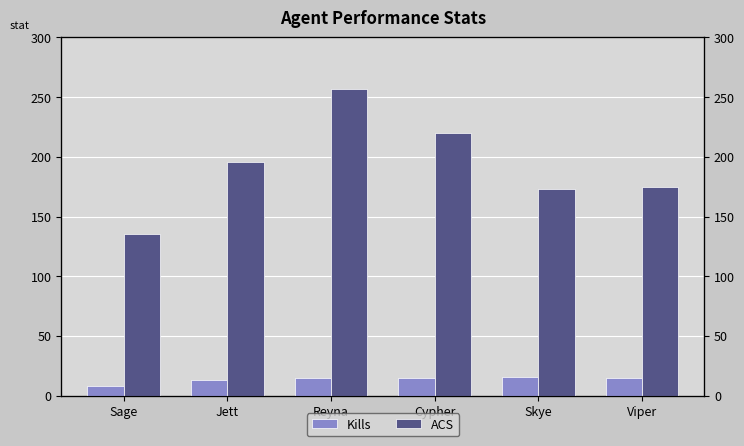

Does the chart contain any negative values?

No